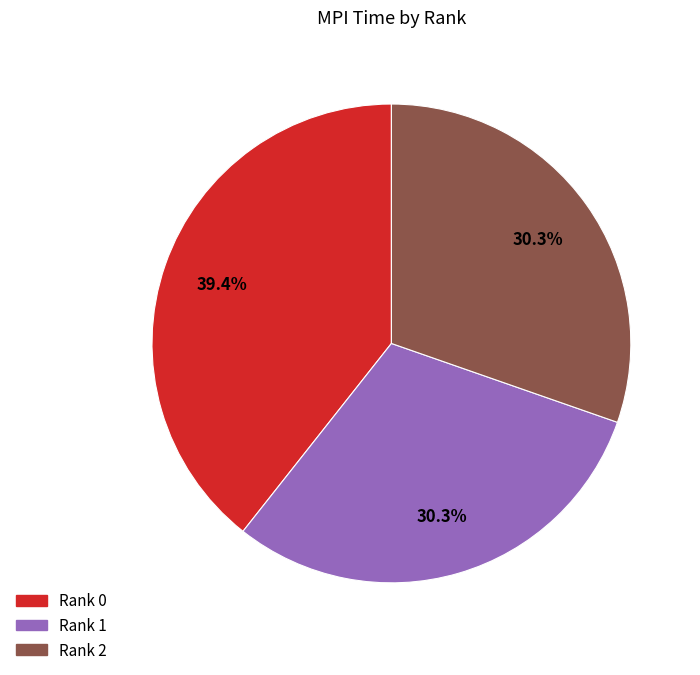

Does any single category account for the majority?

No